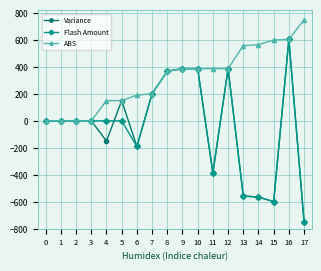

What is the greatest value displayed?

750.0